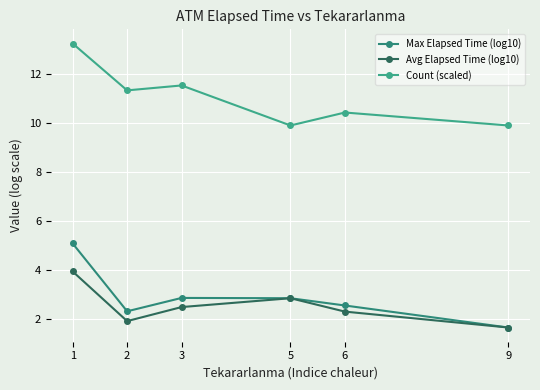

What is the approximate value of Avg Elapsed Time (log10) at 3?

2.5